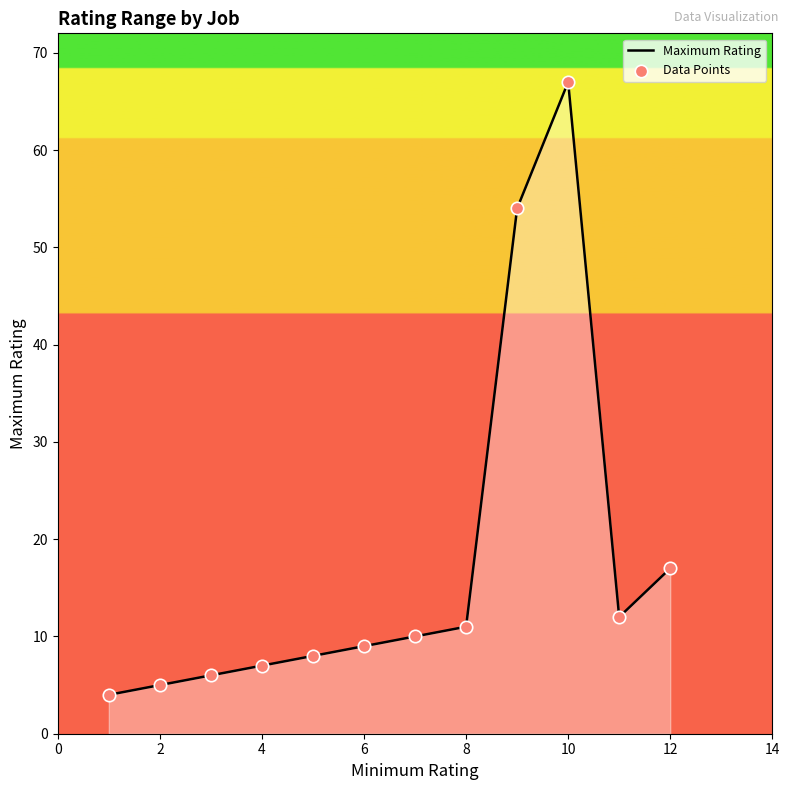

What is the maximum value shown in the chart?

67